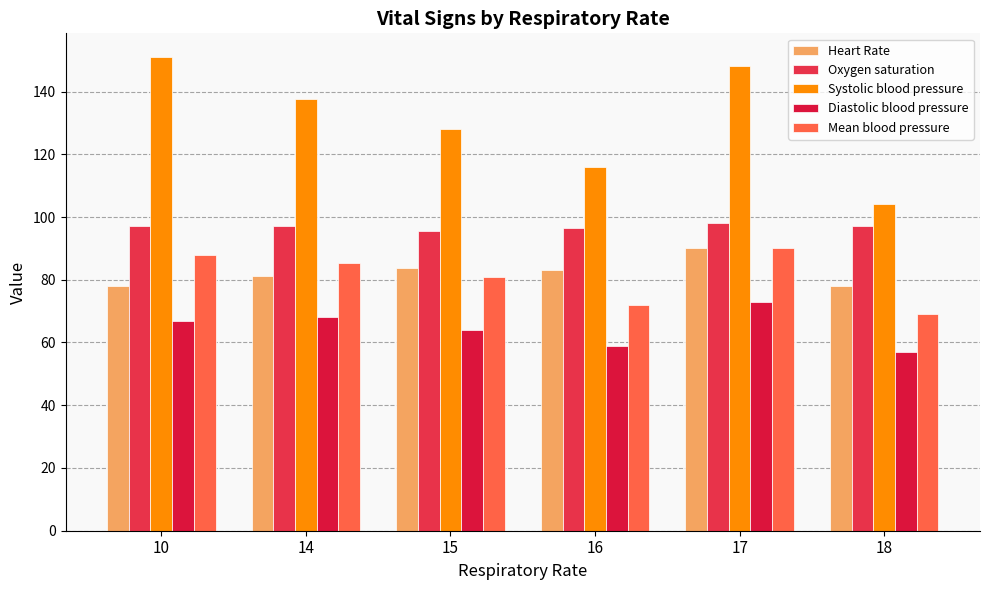

Between 10 and 14, which series saw the biggest shift?

Systolic blood pressure